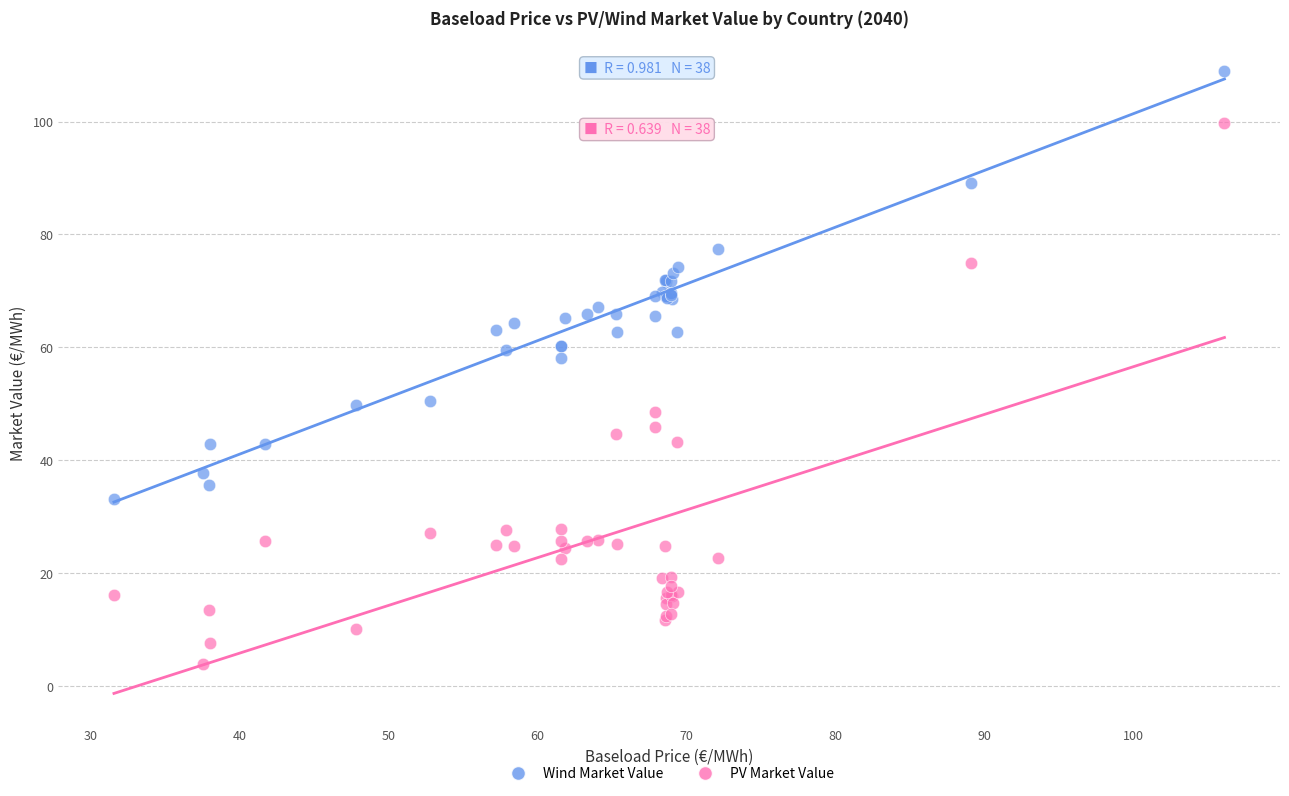

Which series reaches the minimum Y coordinate?

PV Market Value